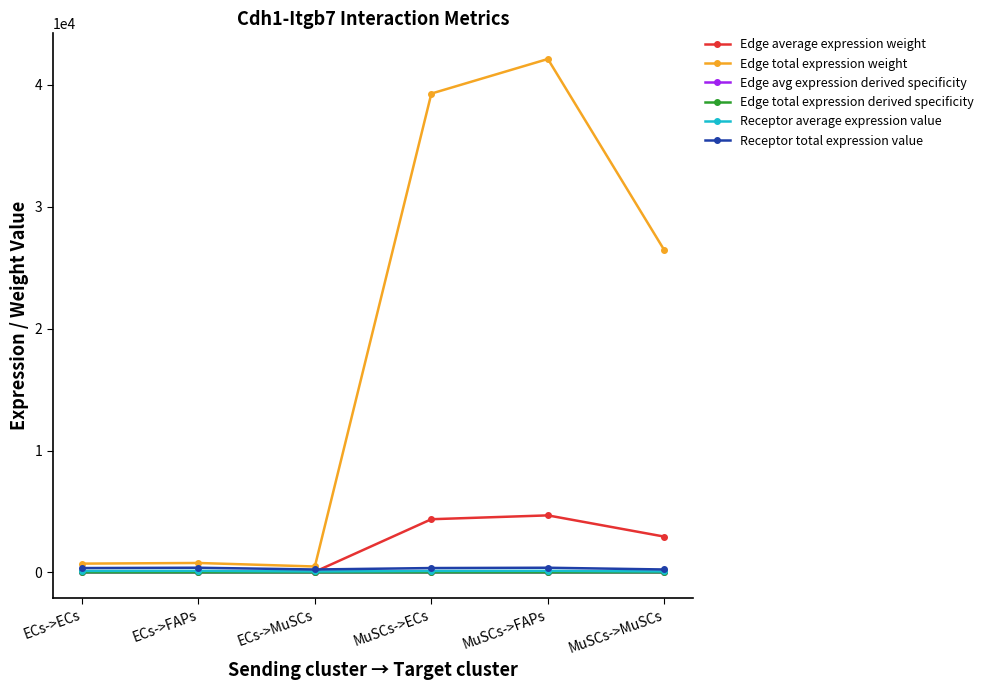

What is the difference between the Edge total expression weight values at MuSCs->ECs and ECs->FAPs?

38499.4